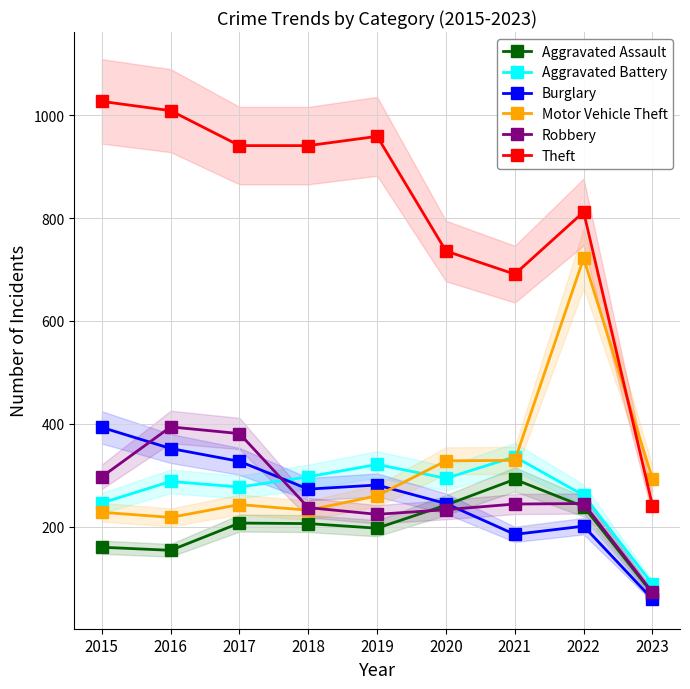

What is the difference between the Aggravated Assault values at 2019 and 2017?

10